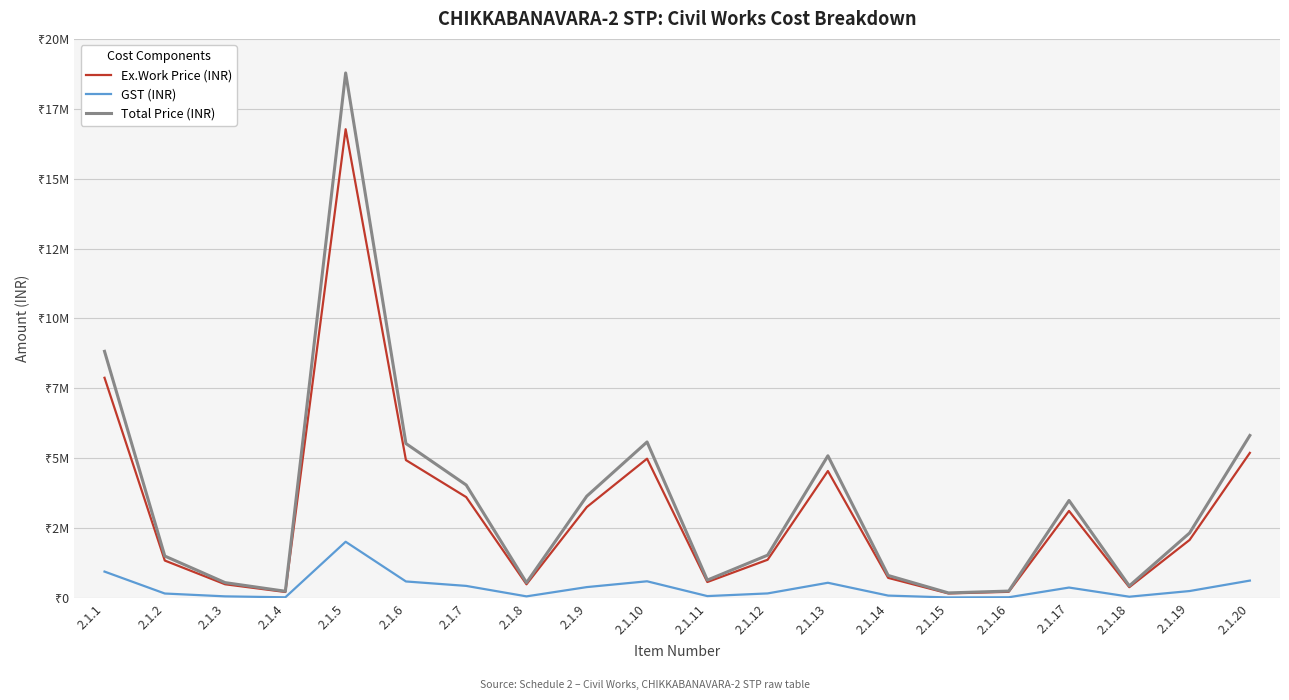

What is the minimum value shown in the chart?

19560